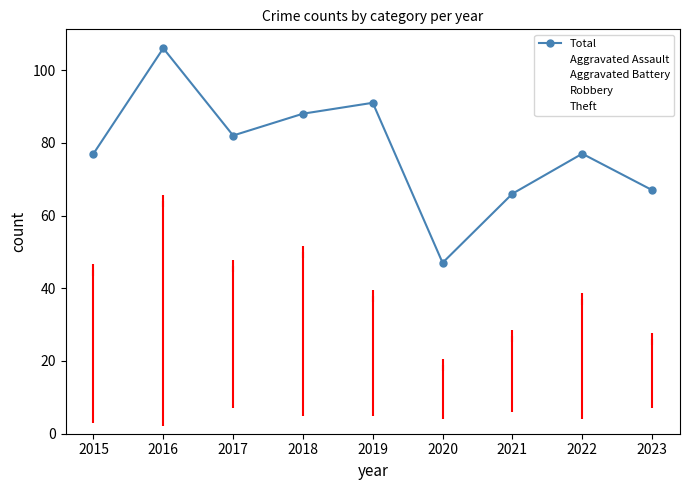

Reading right to left, transcribe all the data shown in this chart.

Total: 67	77	66	47	91	88	82	106	77
Aggravated Assault: 7	4	6	4	5	5	7	3	5
Aggravated Battery: 12	13	8	9	19	9	8	2	3
Robbery: 26	21	25	15	27	22	21	37	24
Theft: 20	37	27	19	38	50	46	64	45